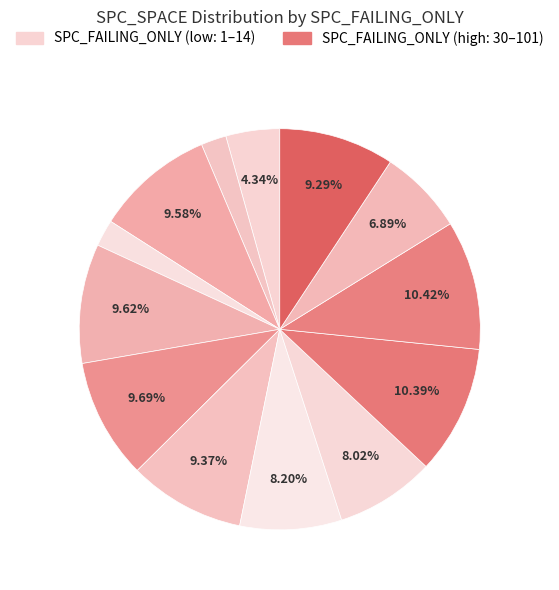

How many slices are in this pie chart?

13